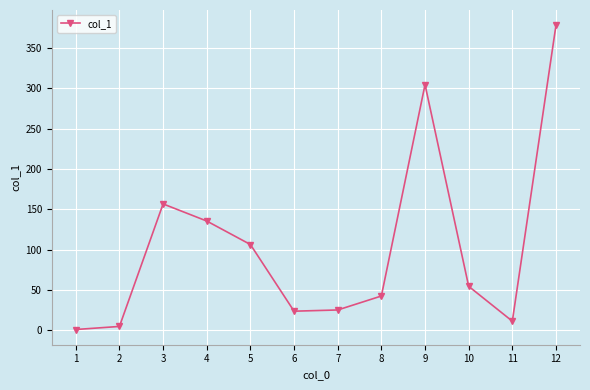

The value at 3 is 33.0. True or false?

False